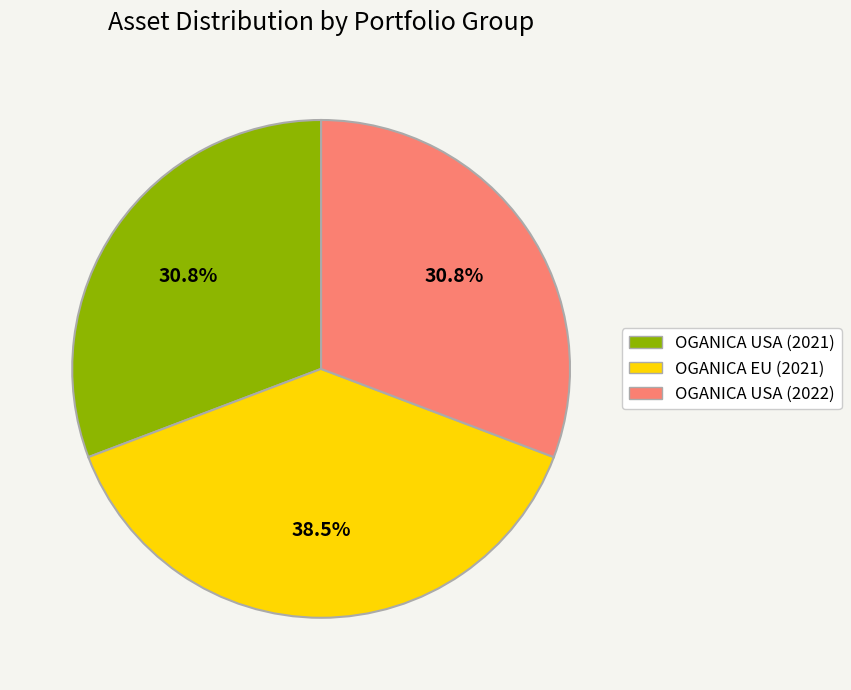

How many segments does this pie chart have?

3